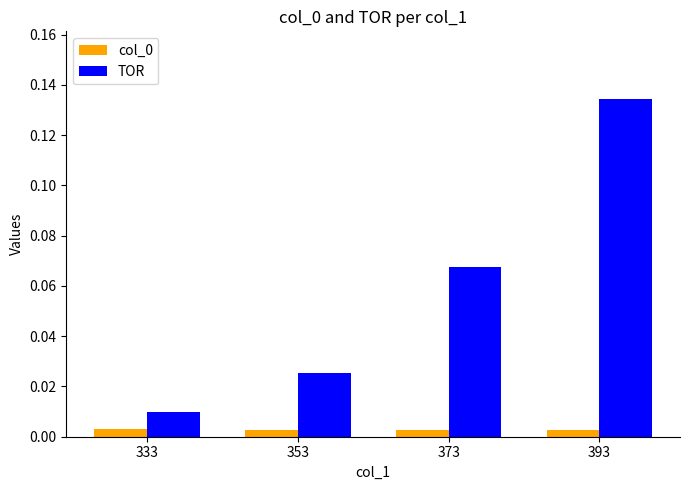

How many col_0 values are between 0 and 1?

4